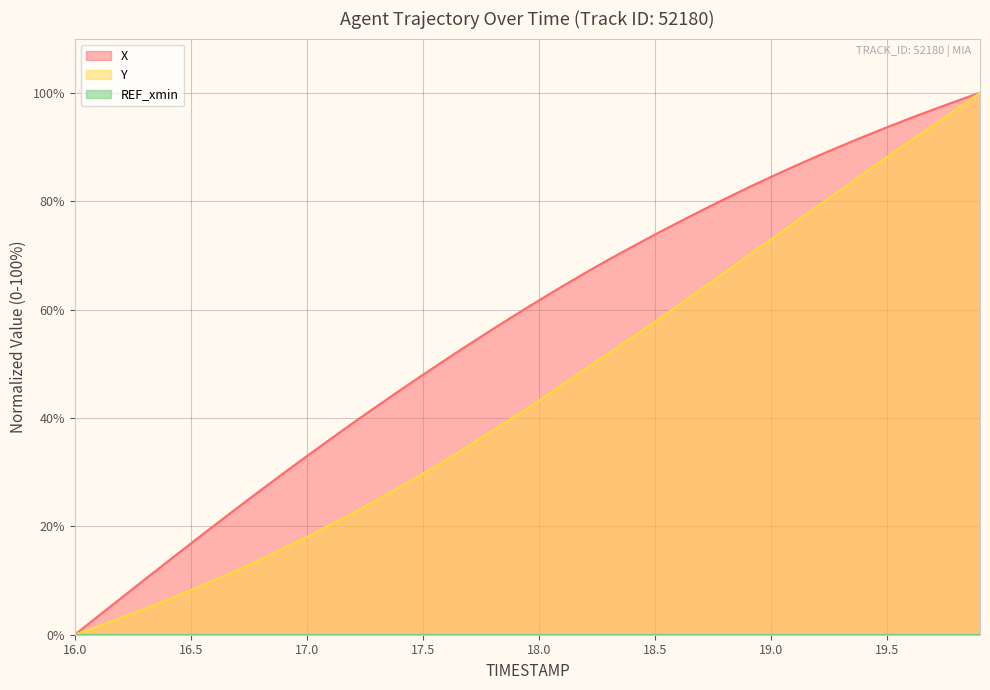

What is the maximum value shown in the chart?

100.0